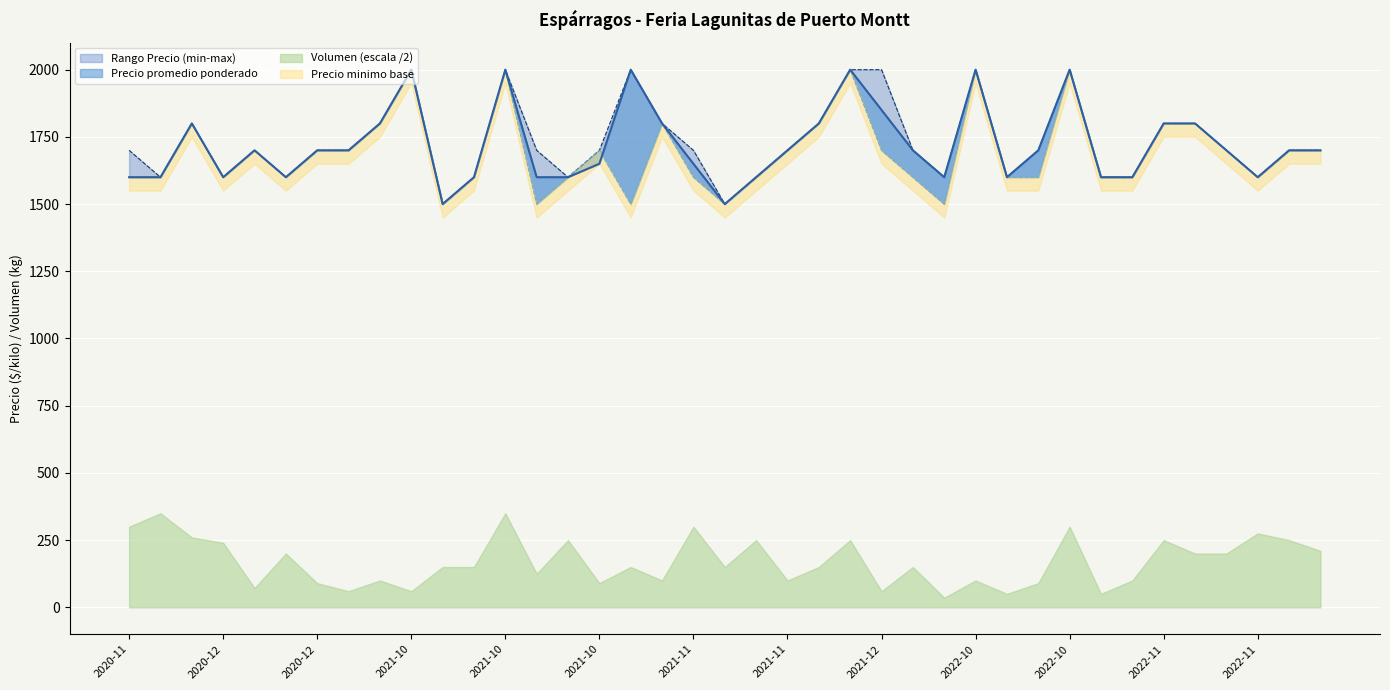

At how many categories does at least one series exceed 1811?

7